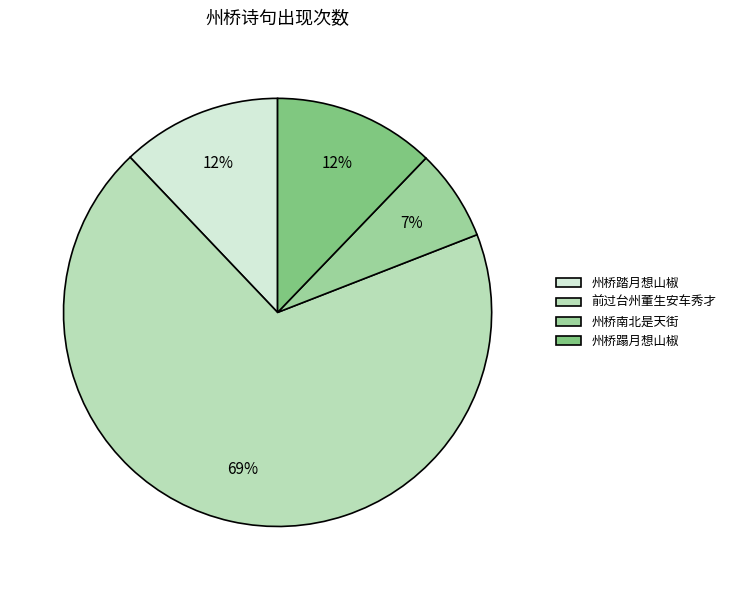

Is there any slice that represents more than half of the pie?

Yes